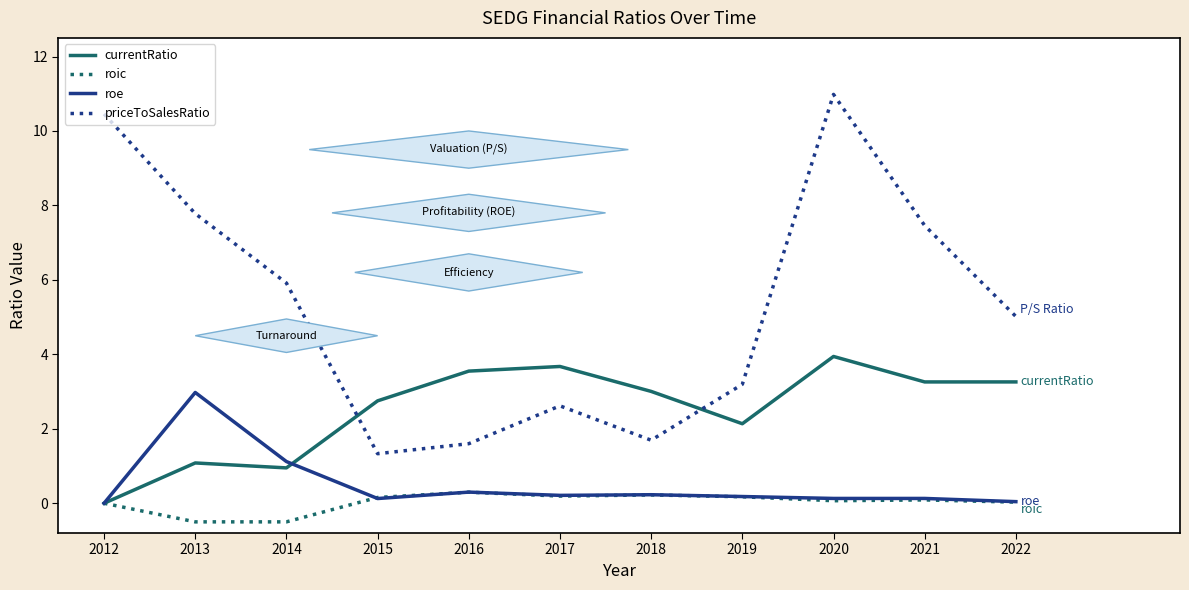

What is the spread (max minus min) of values at 2013?

8.3